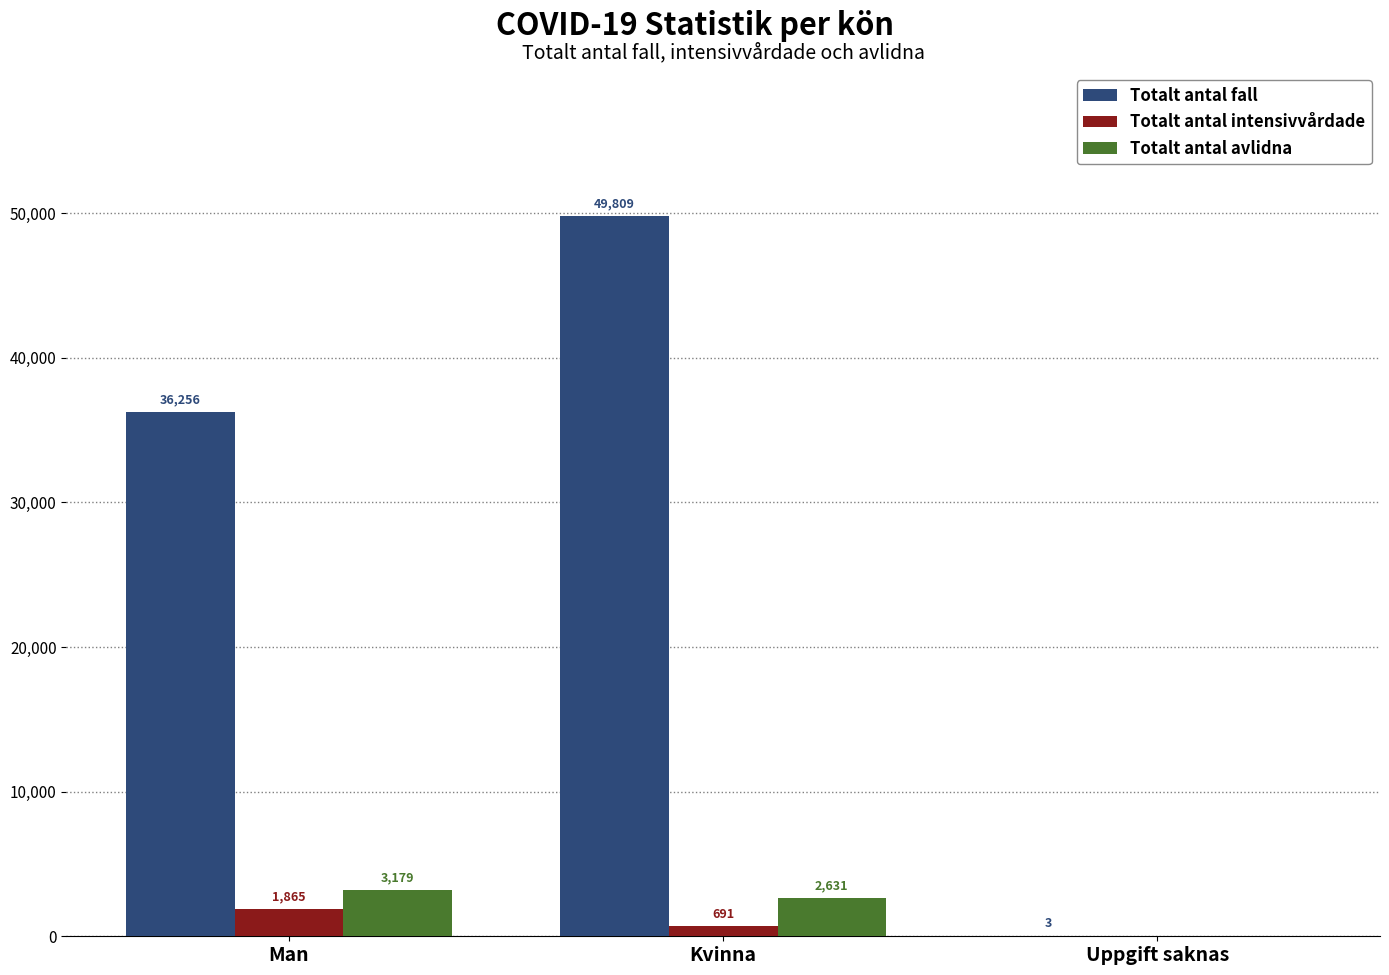

True or false: Totalt antal intensivvårdade has a value of 0 at Uppgift saknas.

True